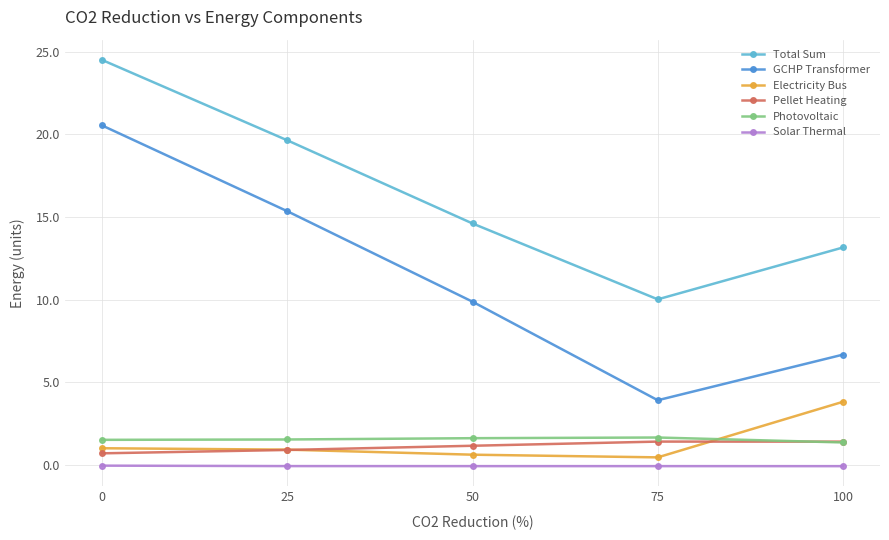

Rank the series by their maximum value, from highest to lowest.

Total Sum, GCHP Transformer, Electricity Bus, Photovoltaic, Pellet Heating, Solar Thermal